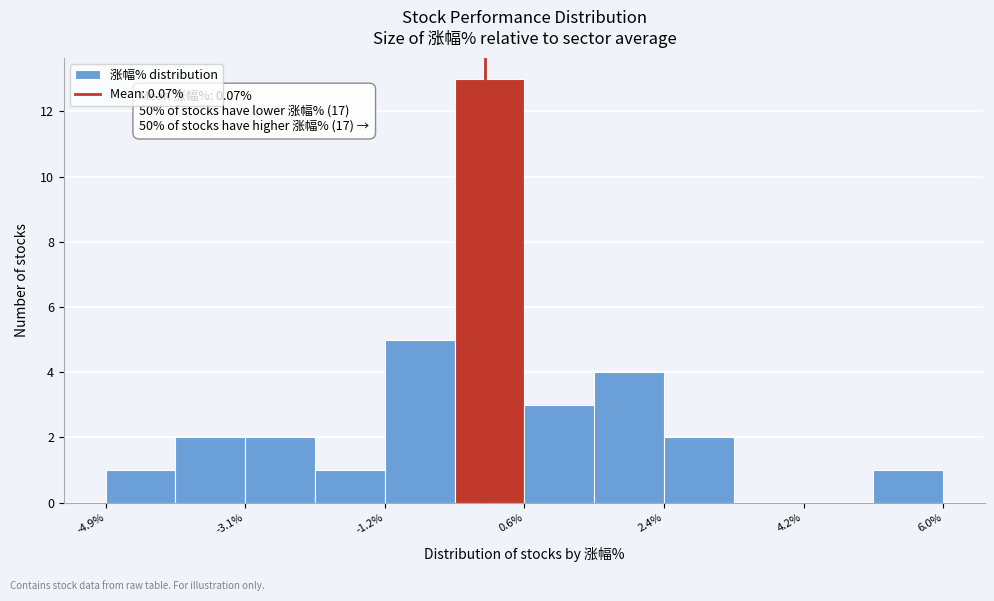

Over which range of the x-axis is the bar tallest?

-0.4 to 0.6